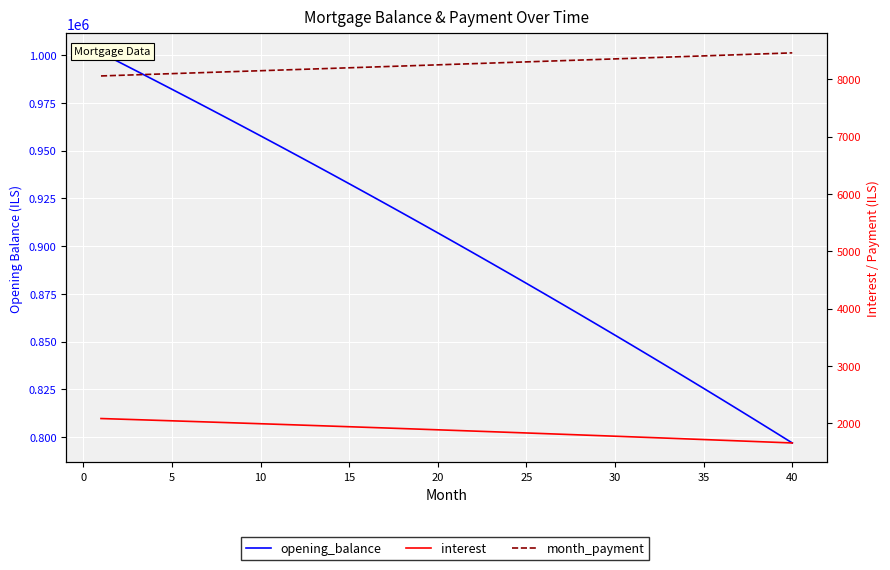

True or false: opening_balance and interest cross at least once.

False